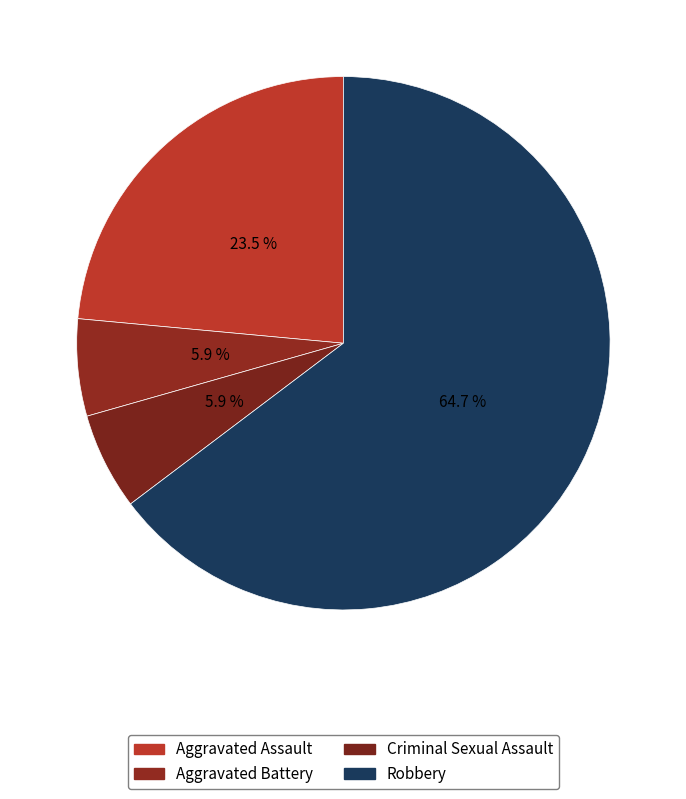

To the nearest percent, what percentage of the pie is Criminal Sexual Assault?

6%